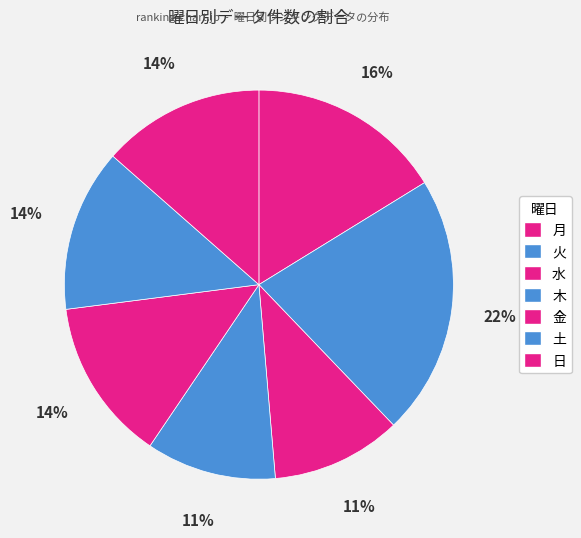

Rank the categories by value from highest to lowest.

火, 月, 金, 土, 日, 水, 木